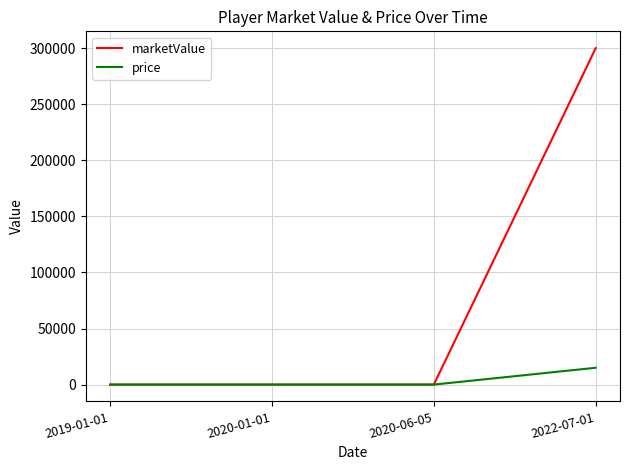

The value of marketValue at 2022-07-01 is 106558. True or false?

False